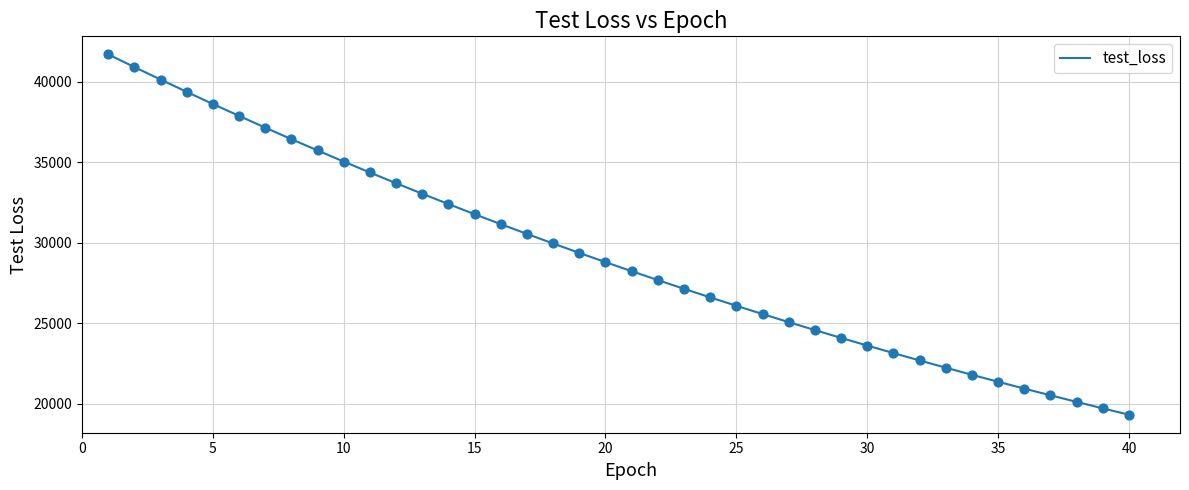

What is the greatest value displayed?

41696.2